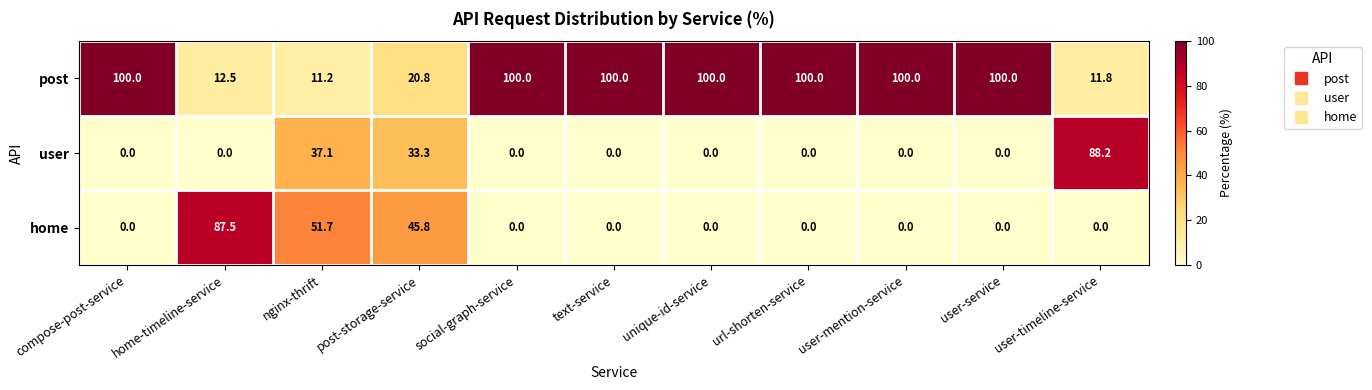

What is the sum of the home values at nginx-thrift and compose-post-service?

51.7